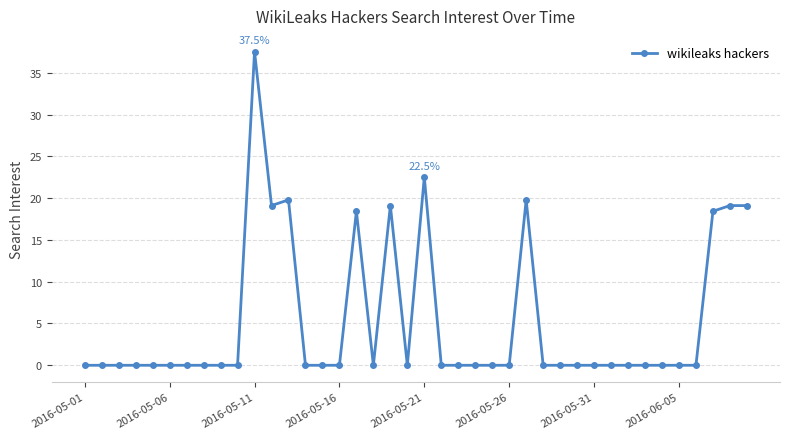

What is the difference between the maximum and minimum values?

37.5